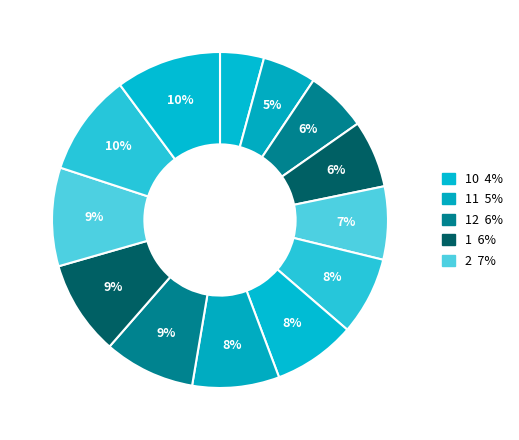

How many slices are in this pie chart?

13